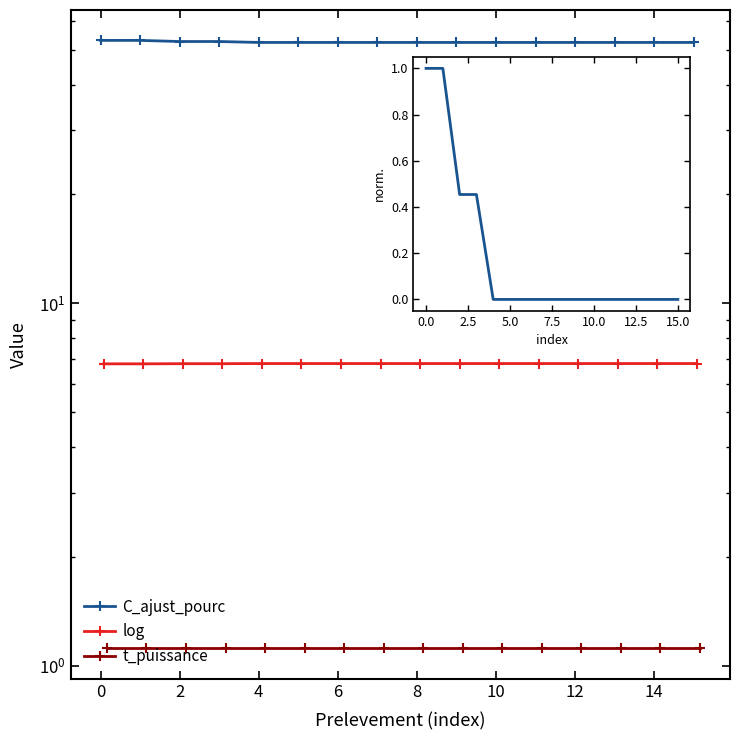

True or false: C_ajust_pourc has more than 1 interior local peaks.

False